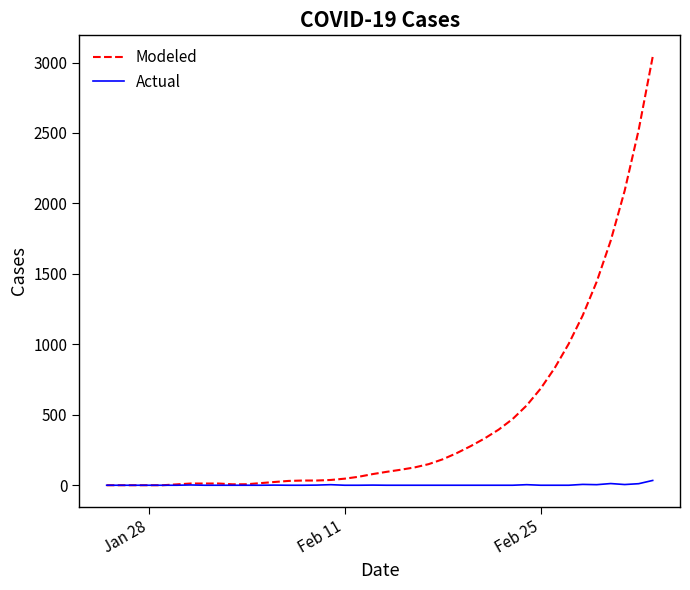

Rank the series by their maximum value, from highest to lowest.

Modeled, Actual